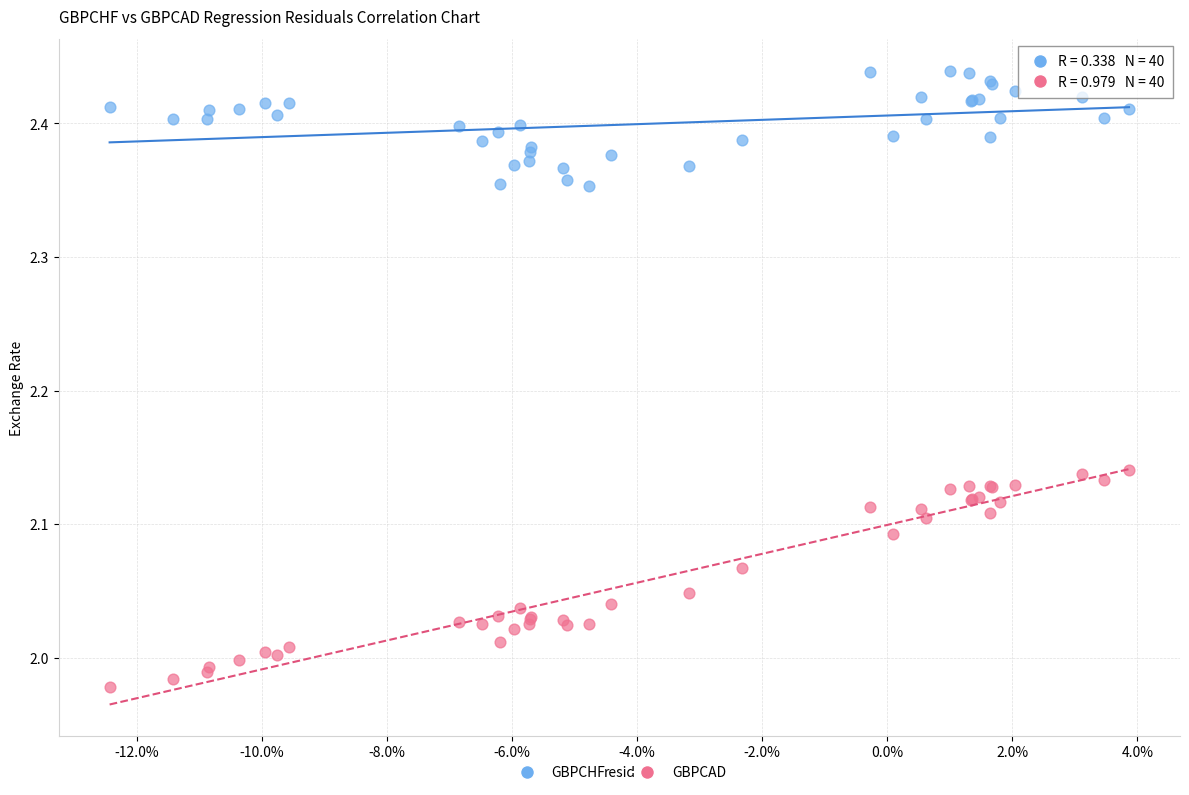

What are all the series names shown in the legend?

GBPCHF, GBPCAD